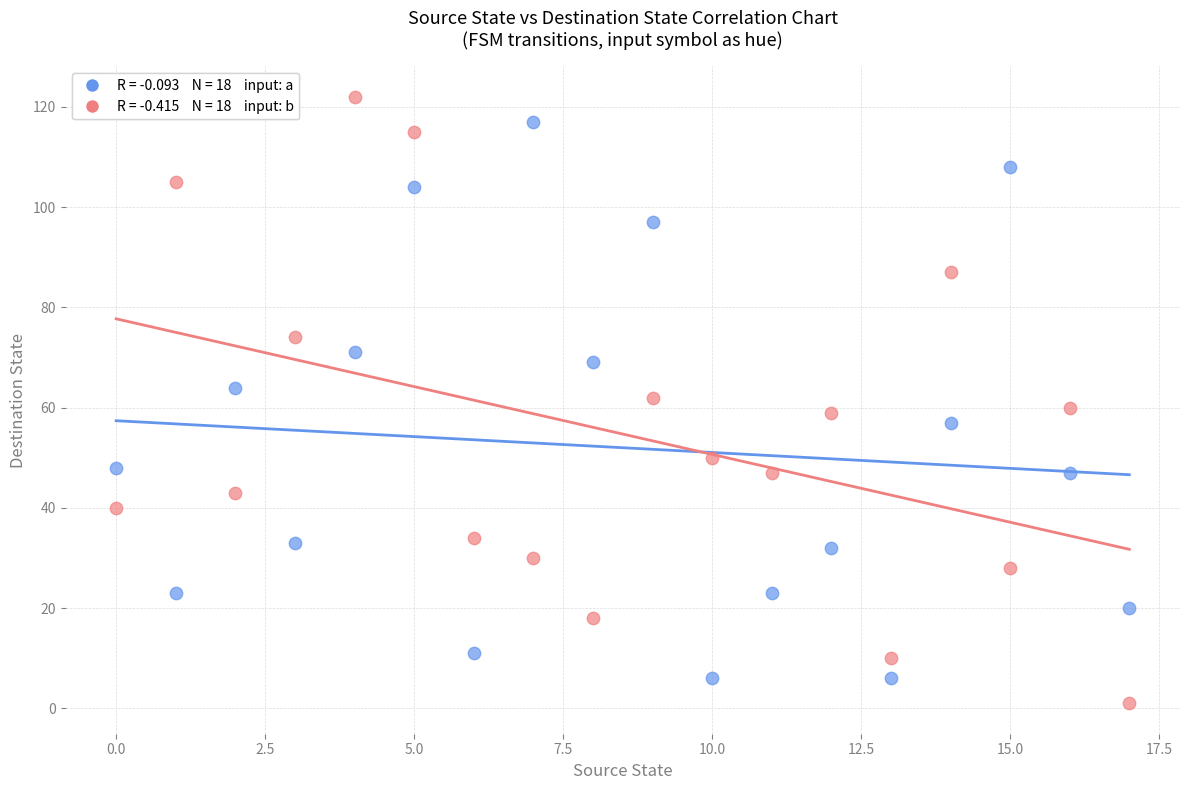

Across all data points, what is the range of Y values (max minus min)?

121